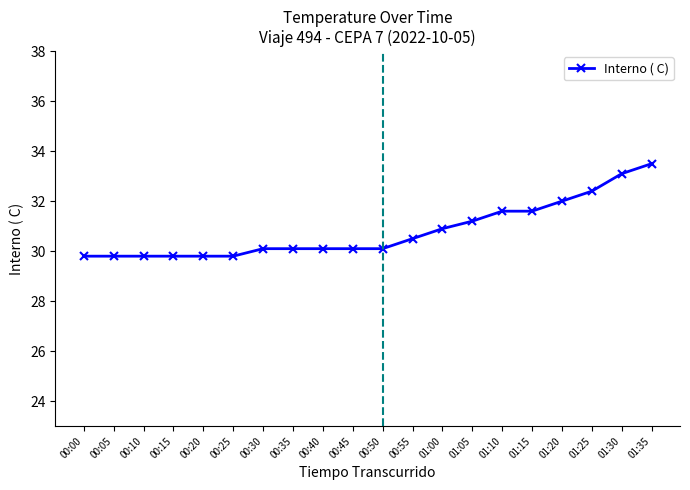

What is the sum of all values?

616.1